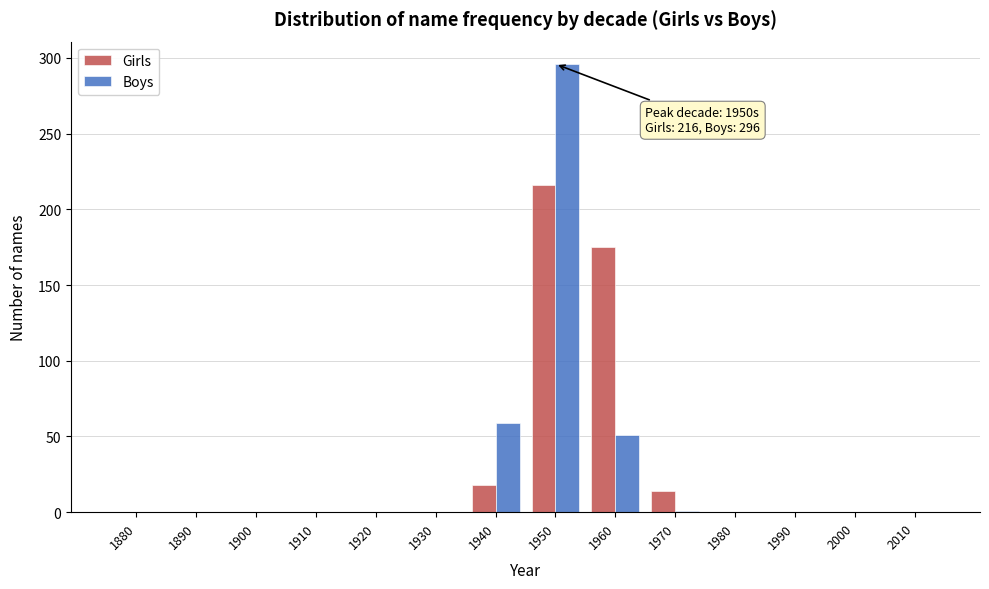

Between 1960 and 1990, which series saw the biggest shift?

Girls